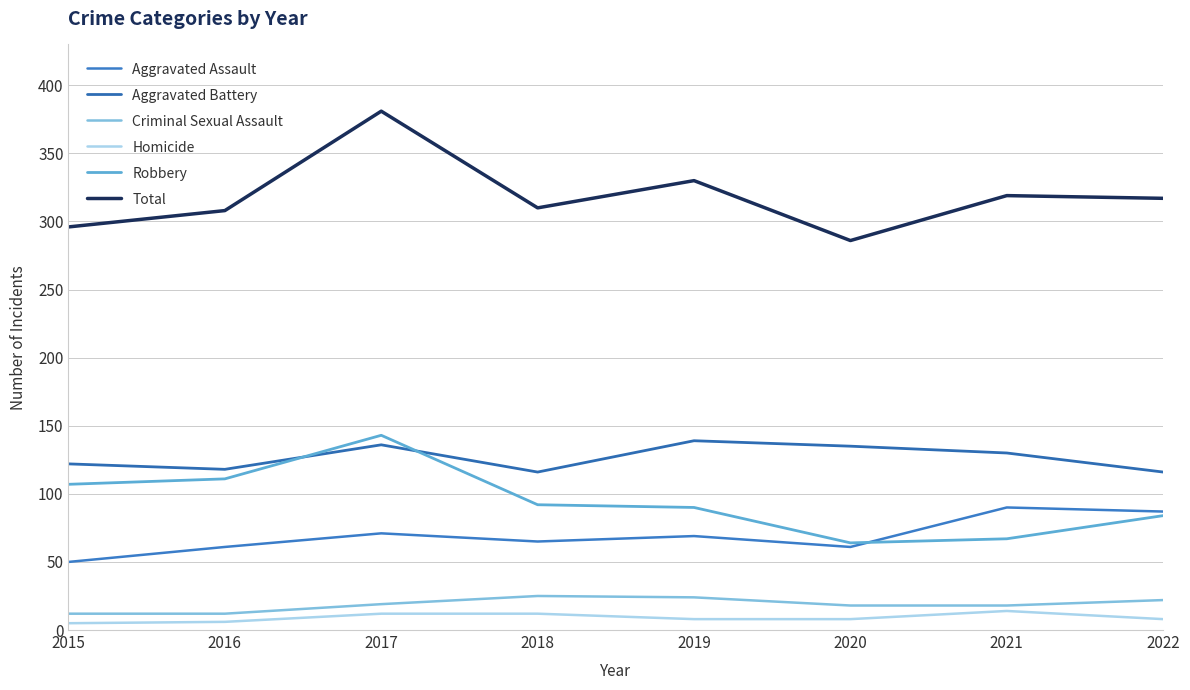

True or false: Criminal Sexual Assault has a value of 12 at 2015.

True